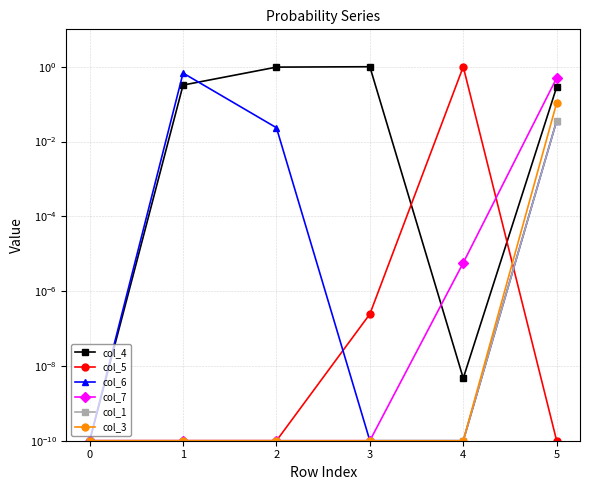

Is the value of col_4 at 1 greater than the value of col_6 at 5?

Yes